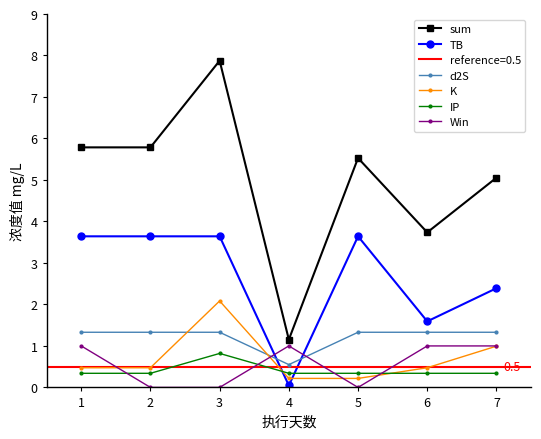

Is it true that Win equals 1.0 at 4?

True